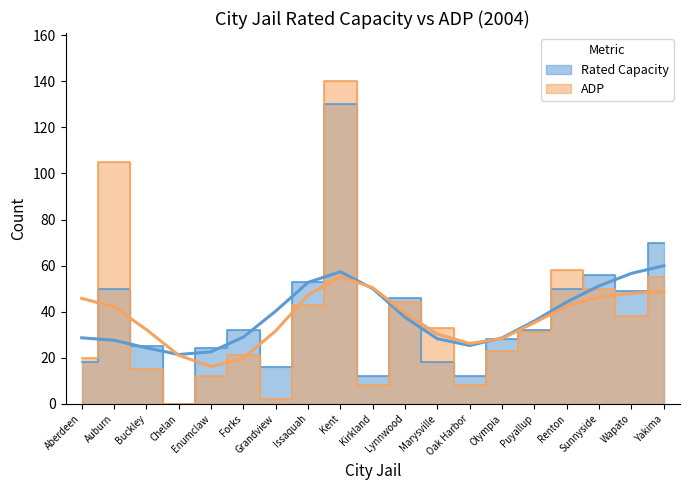

True or false: ADP and Rated Capacity cross at least once.

True